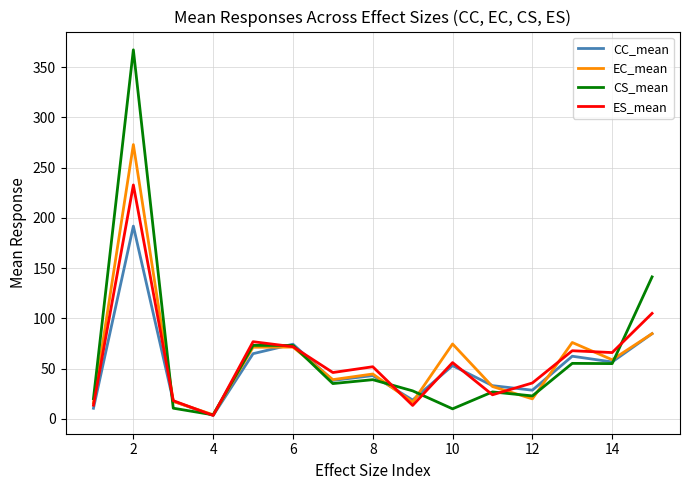

Which series has the largest range (max minus min)?

CS_mean